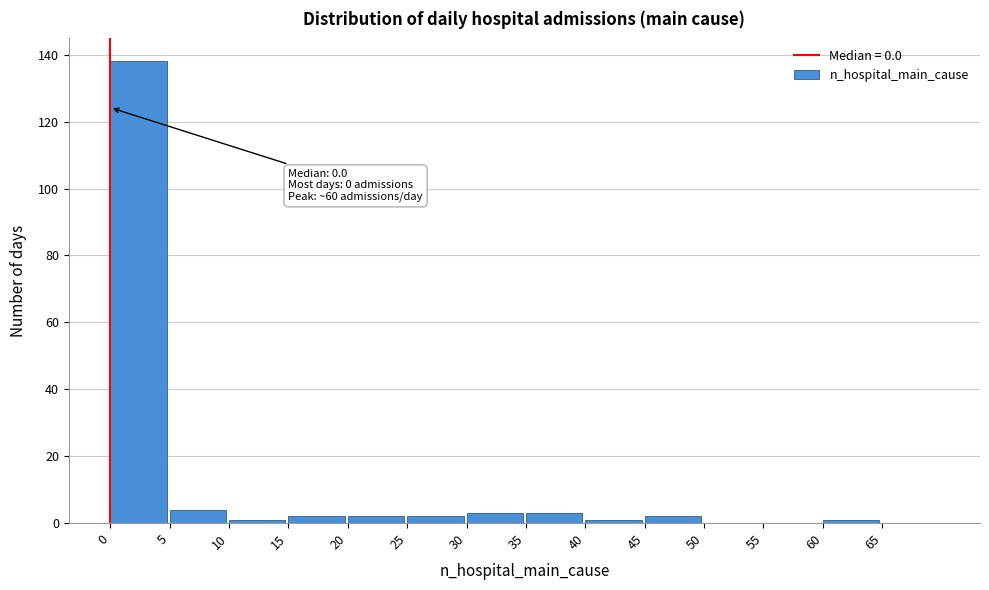

Which range on the x-axis has the tallest bar?

0 to 5